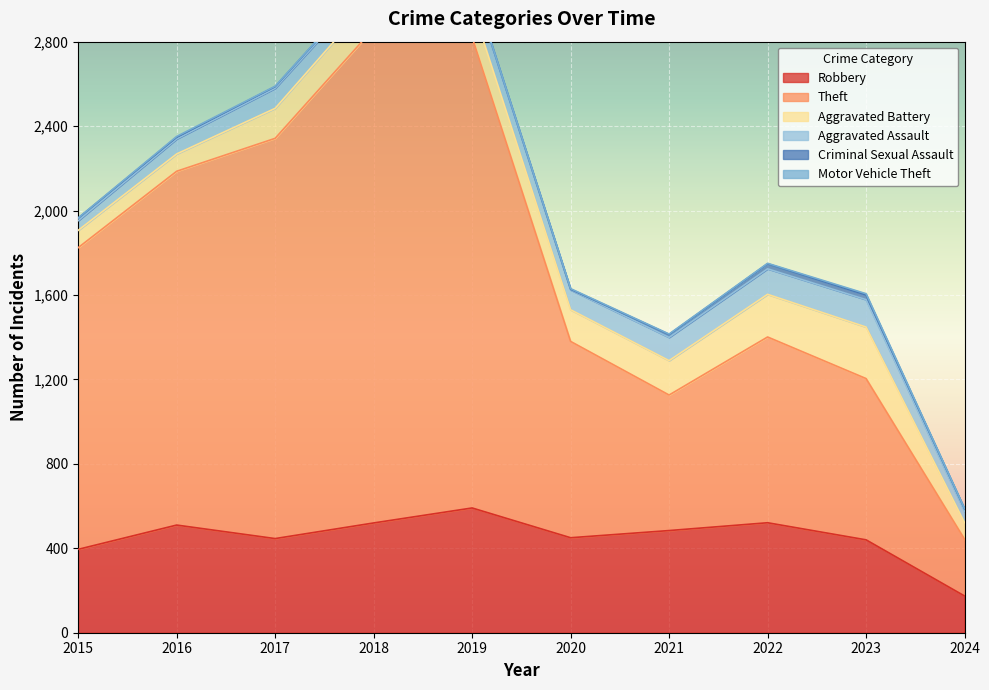

How many lines are shown in the chart?

6